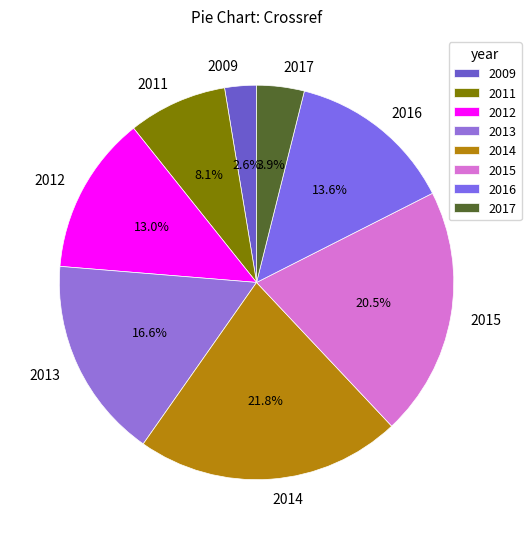

How many slices are in this pie chart?

8